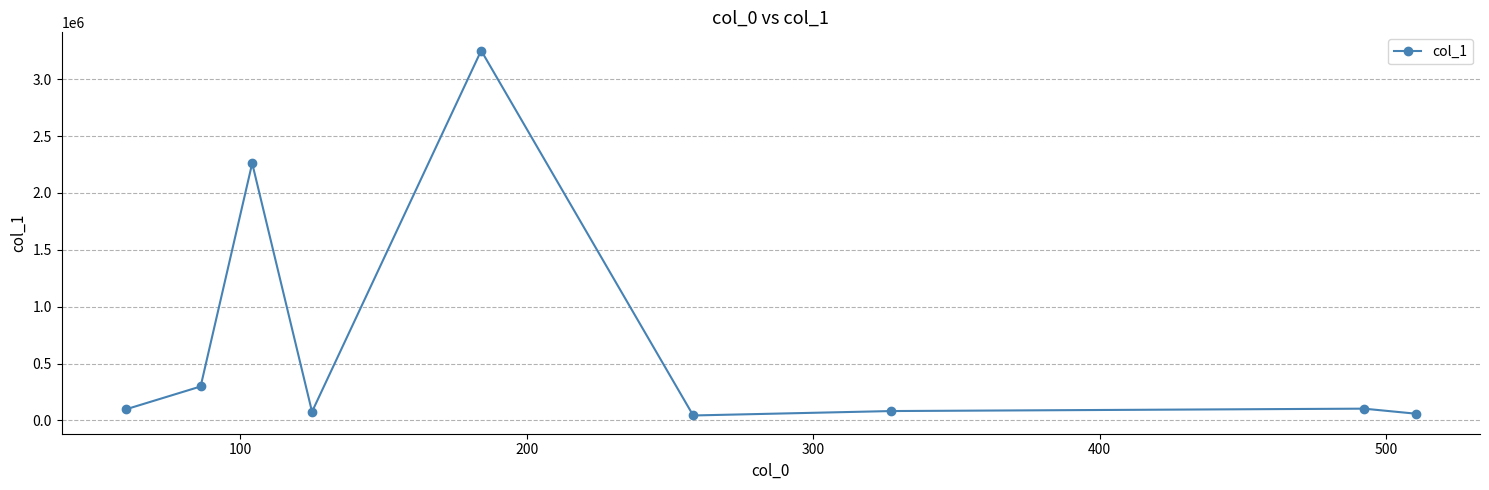

What is the maximum value shown in the chart?

3250781.5